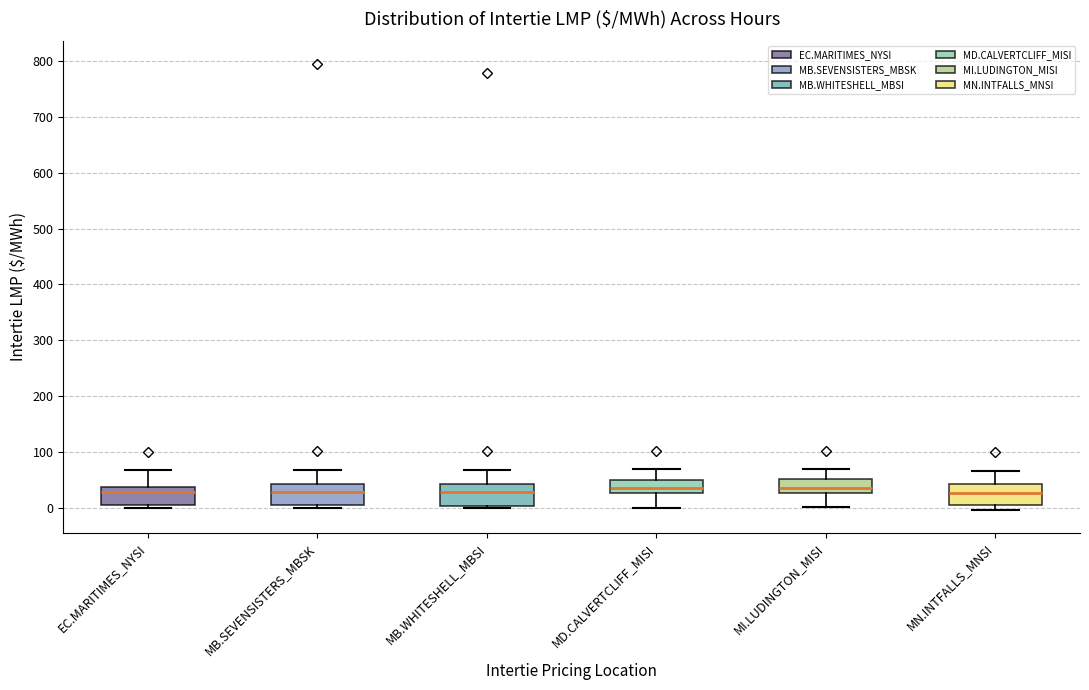

Reading left to right, read every box against the y-axis: the position of its median line, the range the box covers, and the ends of its whiskers. The values are not printed on the chart, so give them approximately, as read against the axis.

EC.MARITIMES_NYSI: median 30, box 0 to 40, whiskers 0 (just below the box's lower edge) to 70
MB.SEVENSISTERS_MBSK: median 30, box 0 to 40, whiskers 0 (just below the box's lower edge) to 70
MB.WHITESHELL_MBSI: median 30, box 0 to 40, whiskers 0 (just below the box's lower edge) to 70
MD.CALVERTCLIFF_MISI: median 30 (just above the box's lower edge), box 30 to 50, whiskers 0 to 70
MI.LUDINGTON_MISI: median 30 (just above the box's lower edge), box 30 to 50, whiskers 0 to 70
MN.INTFALLS_MNSI: median 30, box 0 to 40, whiskers 0 (just below the box's lower edge) to 70